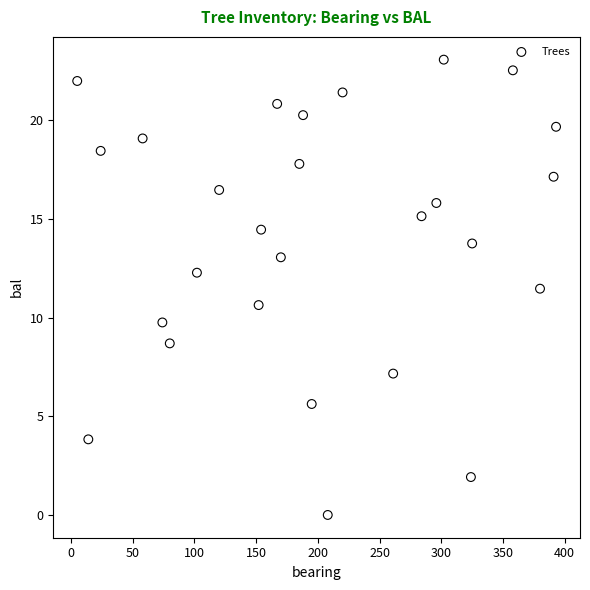

What is the range of X values (max minus min)?

388.0